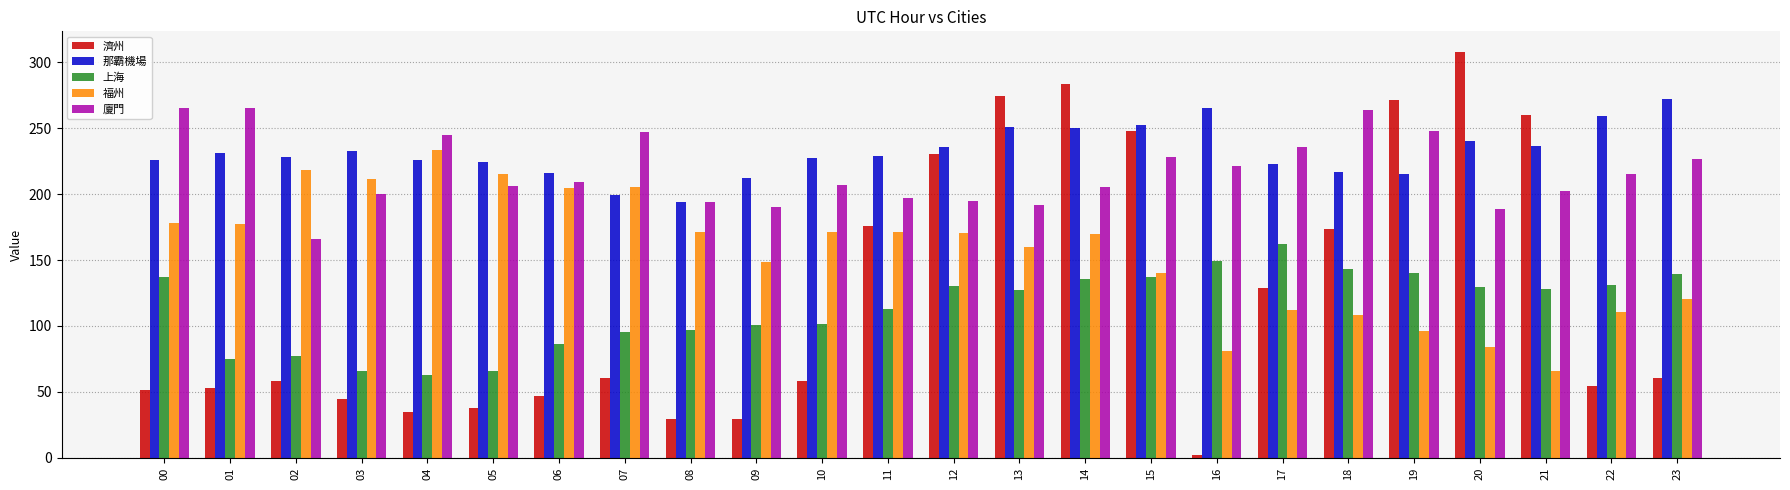

What is the difference between the maximum and minimum values in the 濟州 series?

305.7